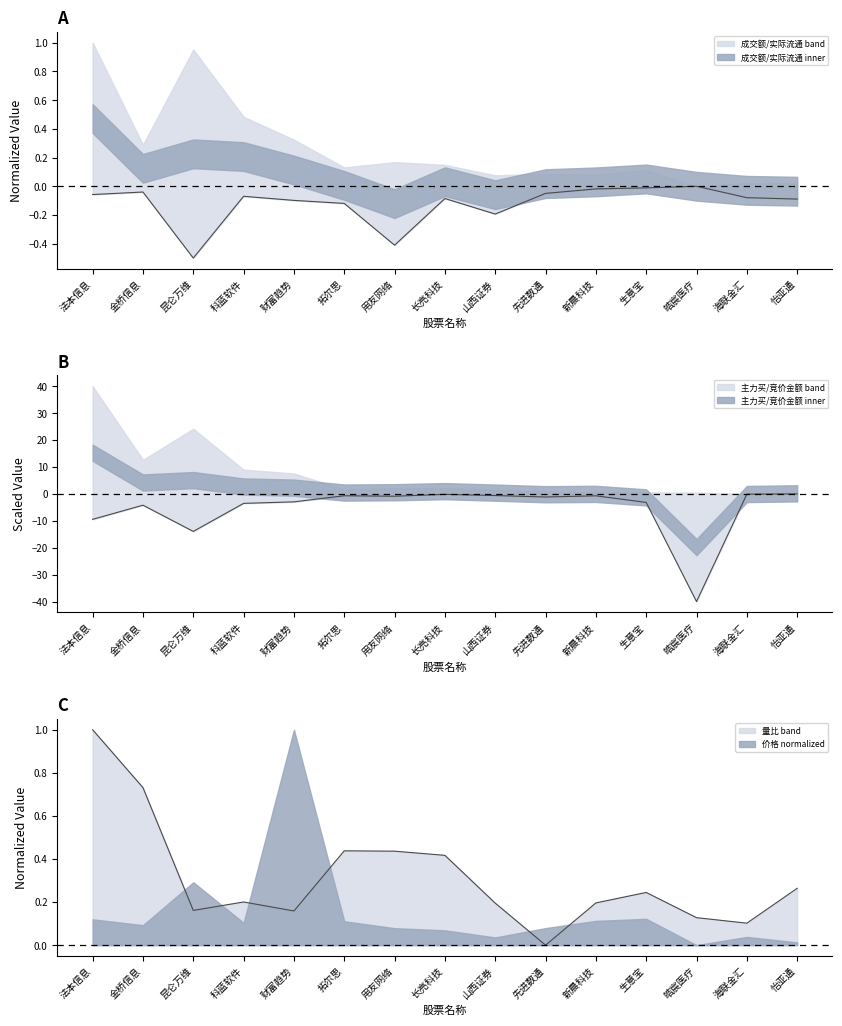

Rank the series by their maximum value, from lowest to highest.

实际流通, 竞价金额, 量比